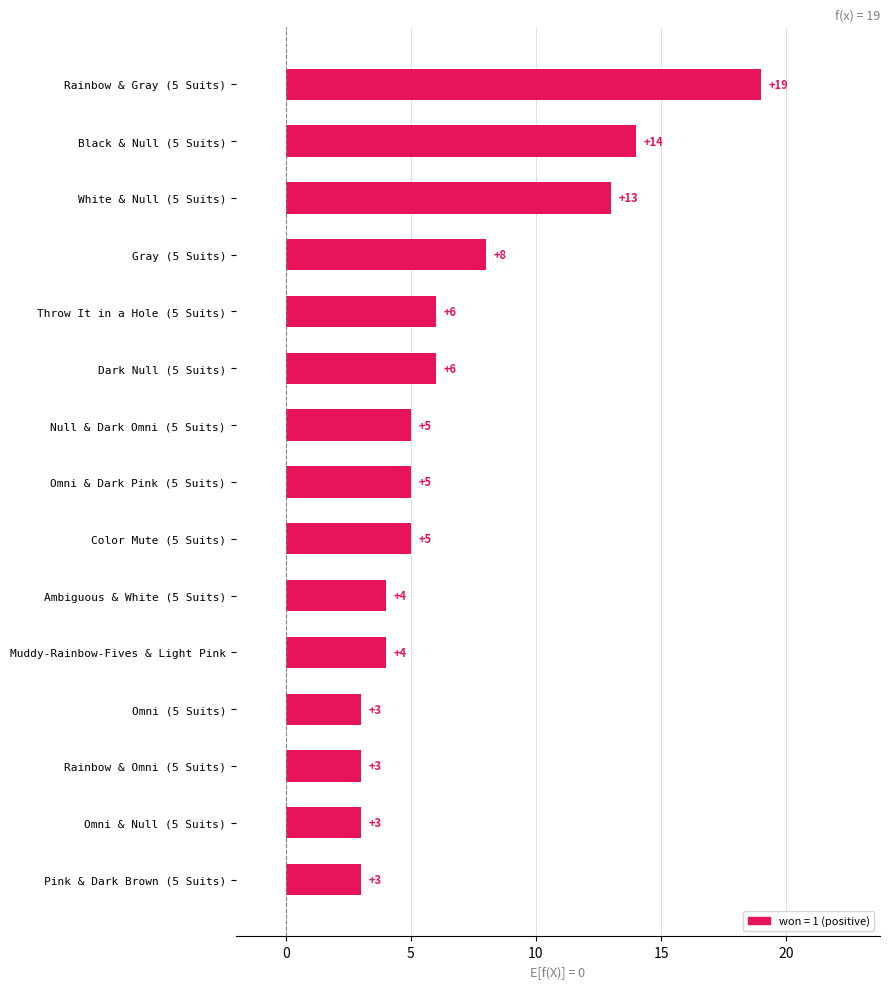

How many distinct data groups are displayed?

1